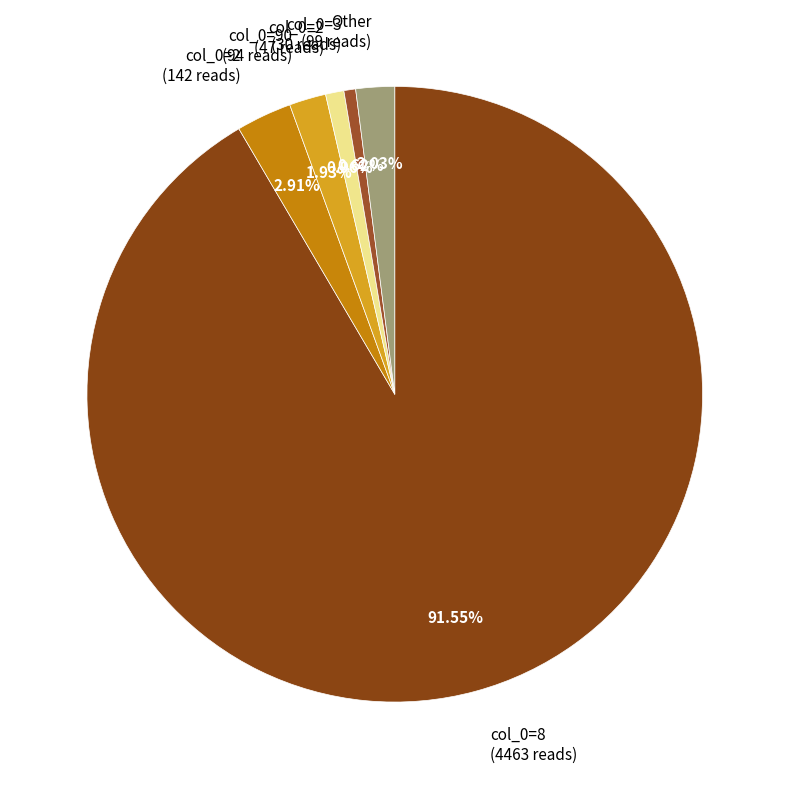

To the nearest percent, what is the difference between the largest and smallest slice percentages?

91%